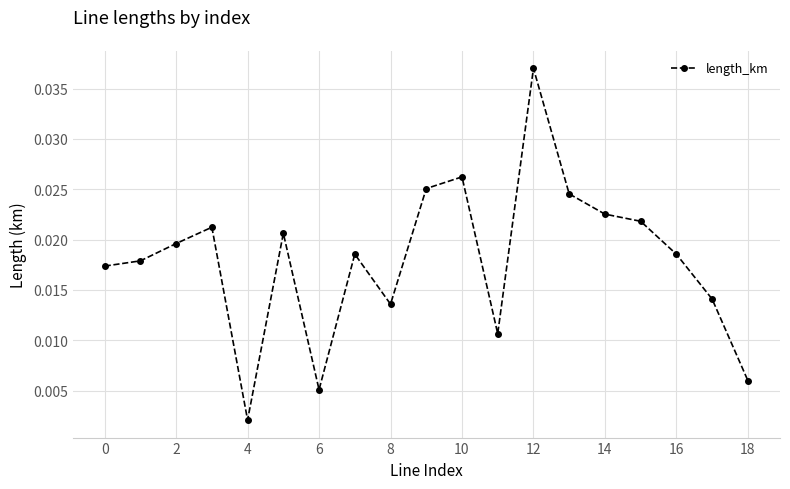

How many points are higher than both their immediate neighbors (excluding endpoints)?

5